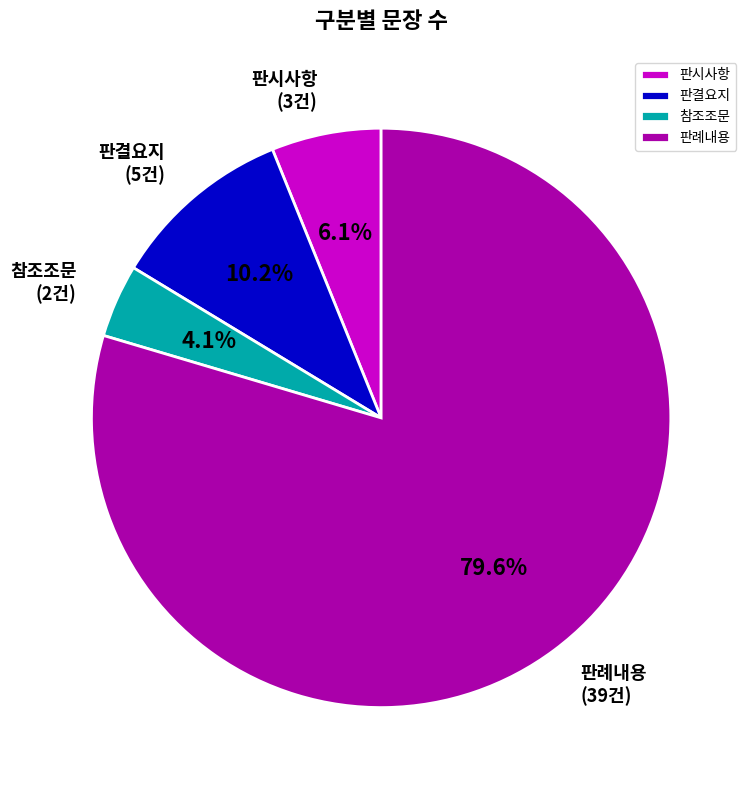

Does any single category account for the majority?

Yes